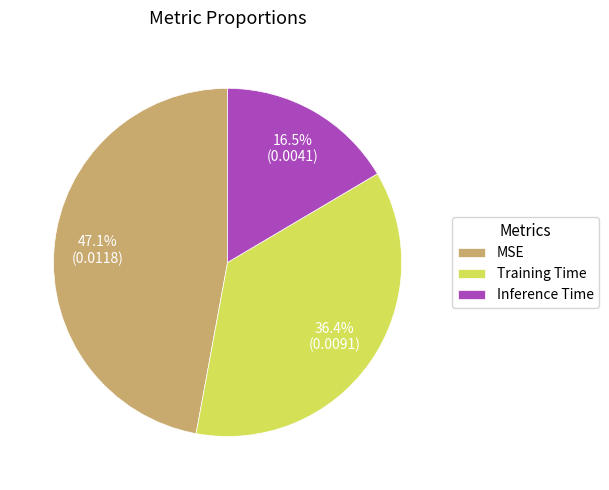

Which has a higher value, Inference Time or Training Time?

Training Time